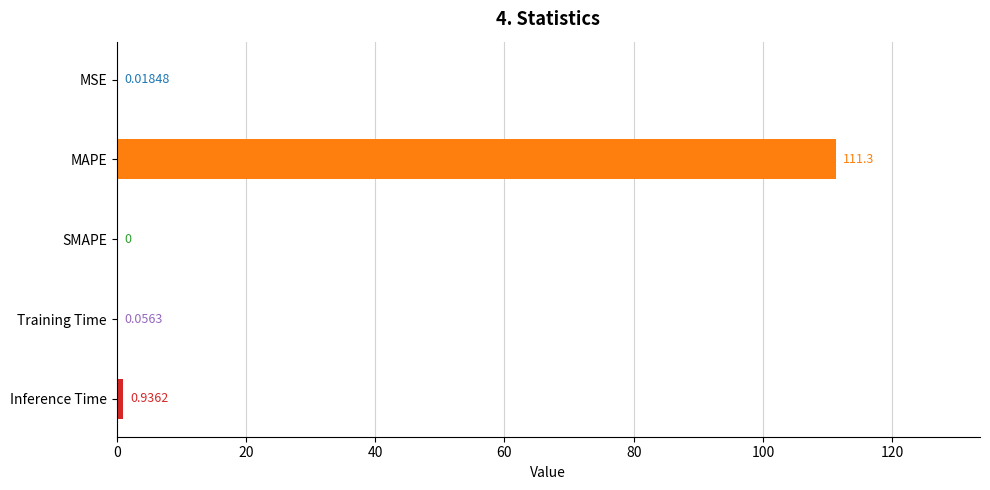

Which has a higher value, MAPE or Inference Time?

MAPE